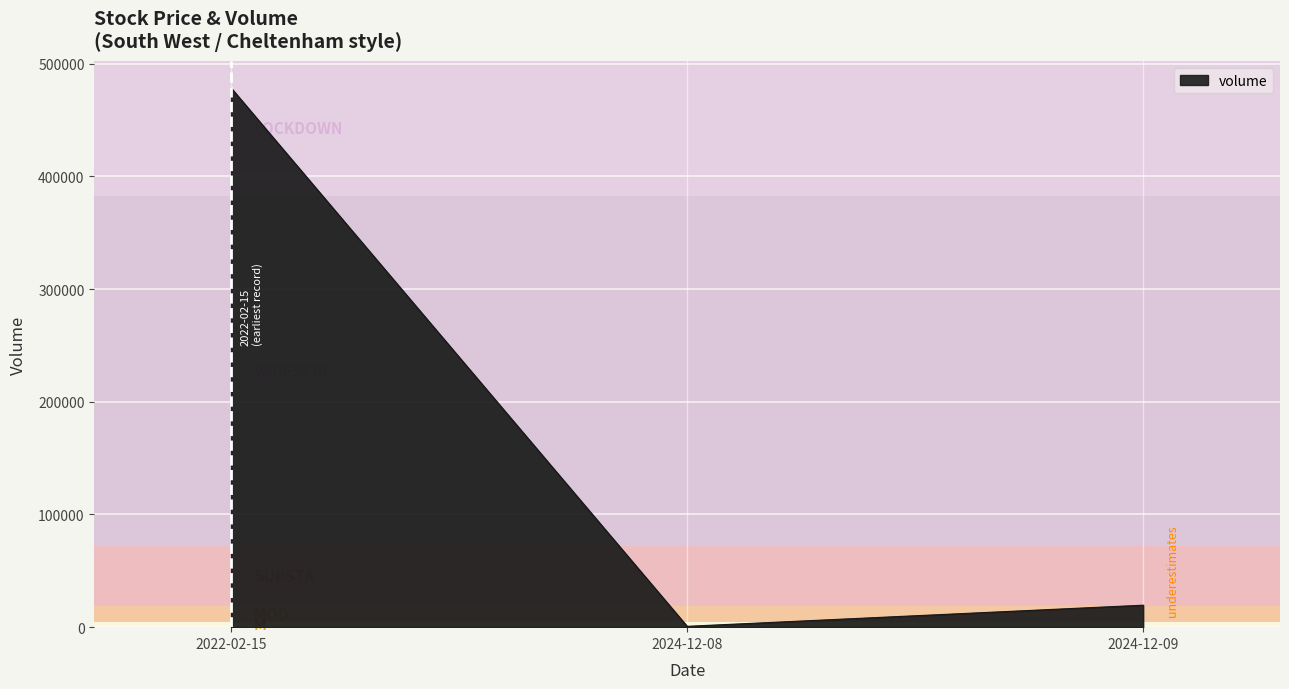

What is the sum of all values?

498588